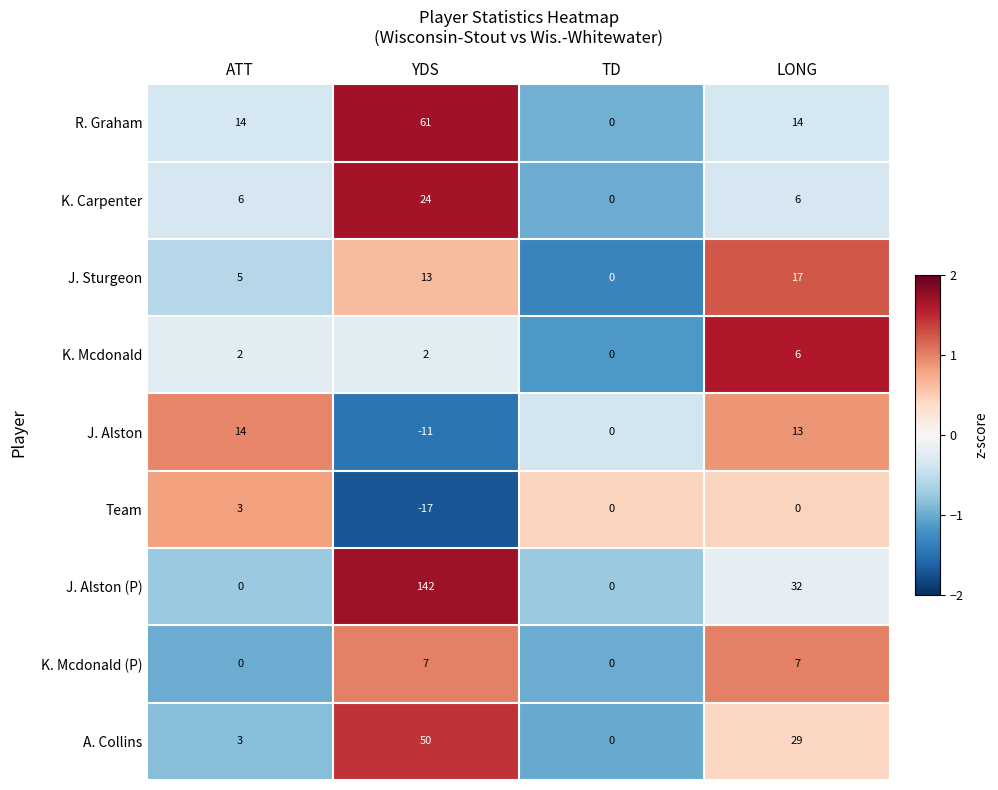

What is the maximum value shown in the chart?

142